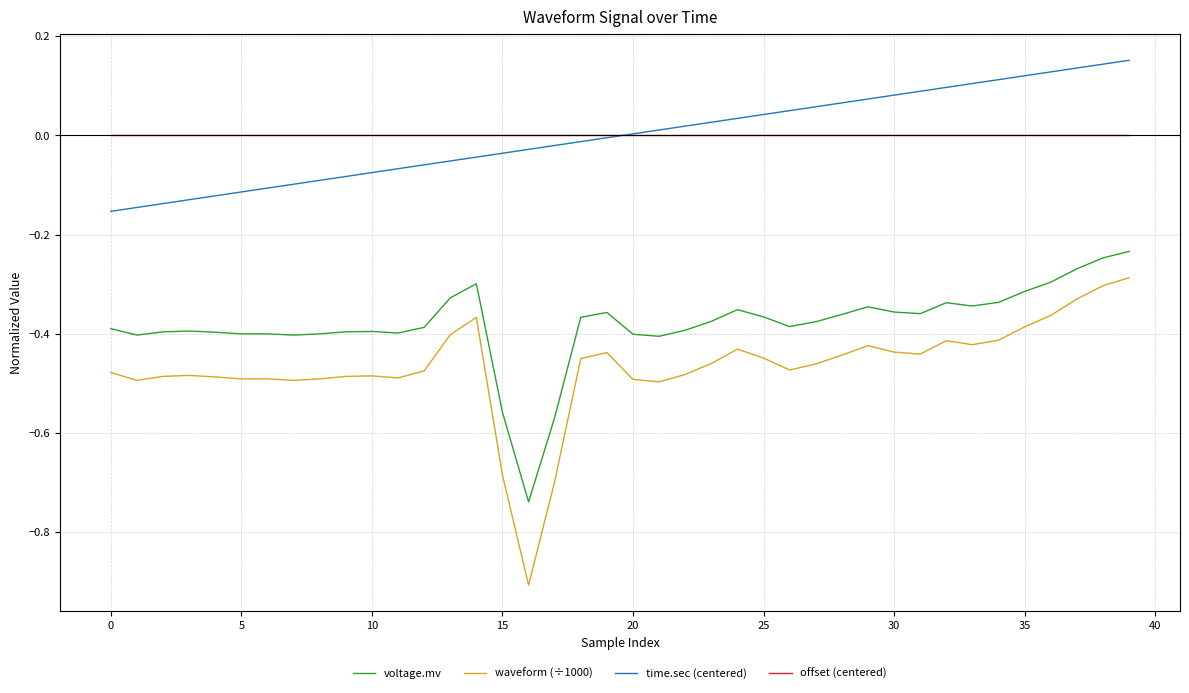

True or false: waveform (÷1000) and voltage.mv cross at least once.

False